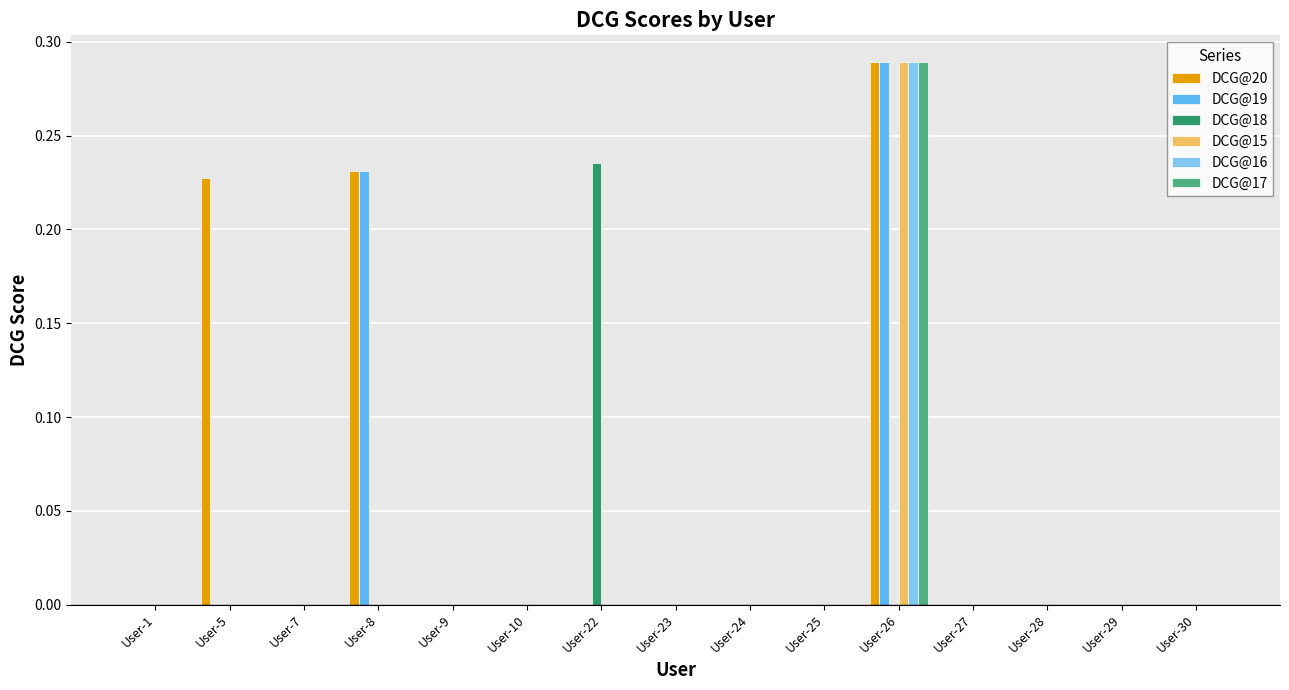

The value of DCG@16 at User-24 is -0.1. True or false?

False